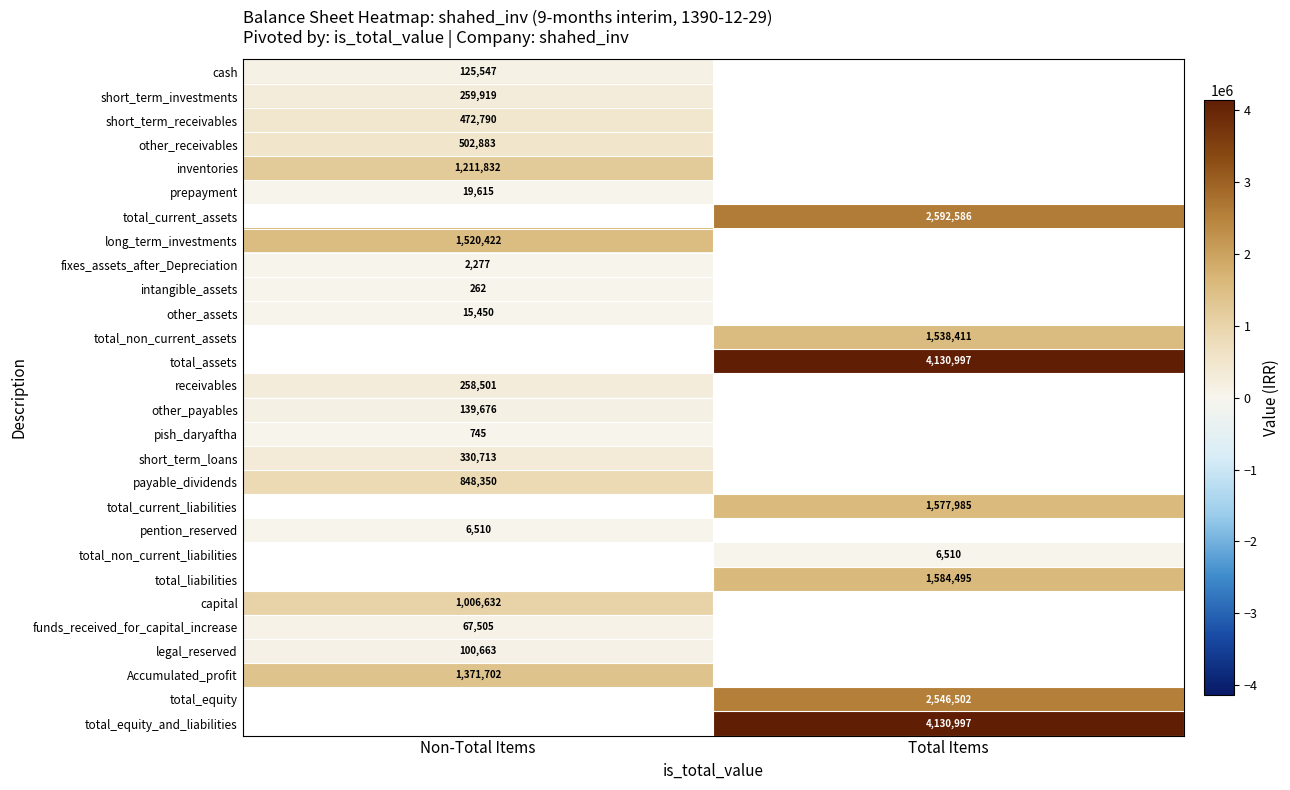

The total_current_liabilities series shows 345681 at Total Items. True or false?

False